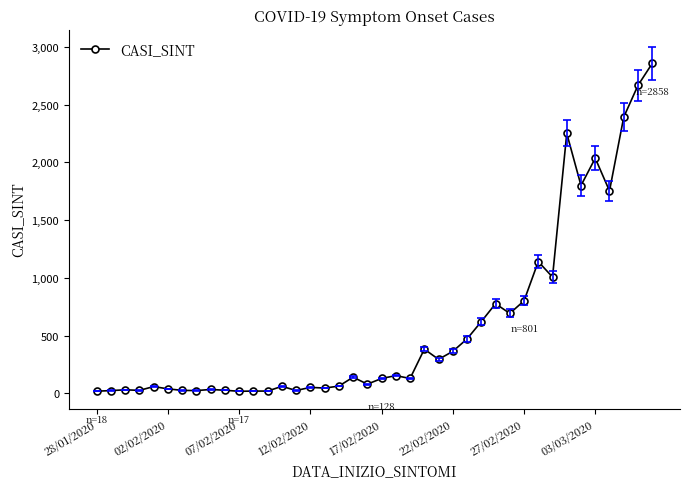

What is the greatest value displayed?

2858